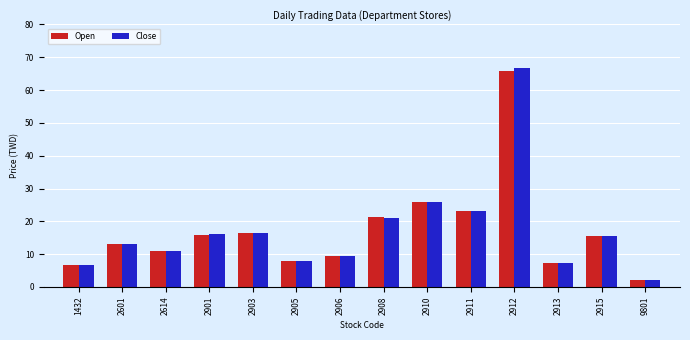

At which label is Close closest to 34?

2910